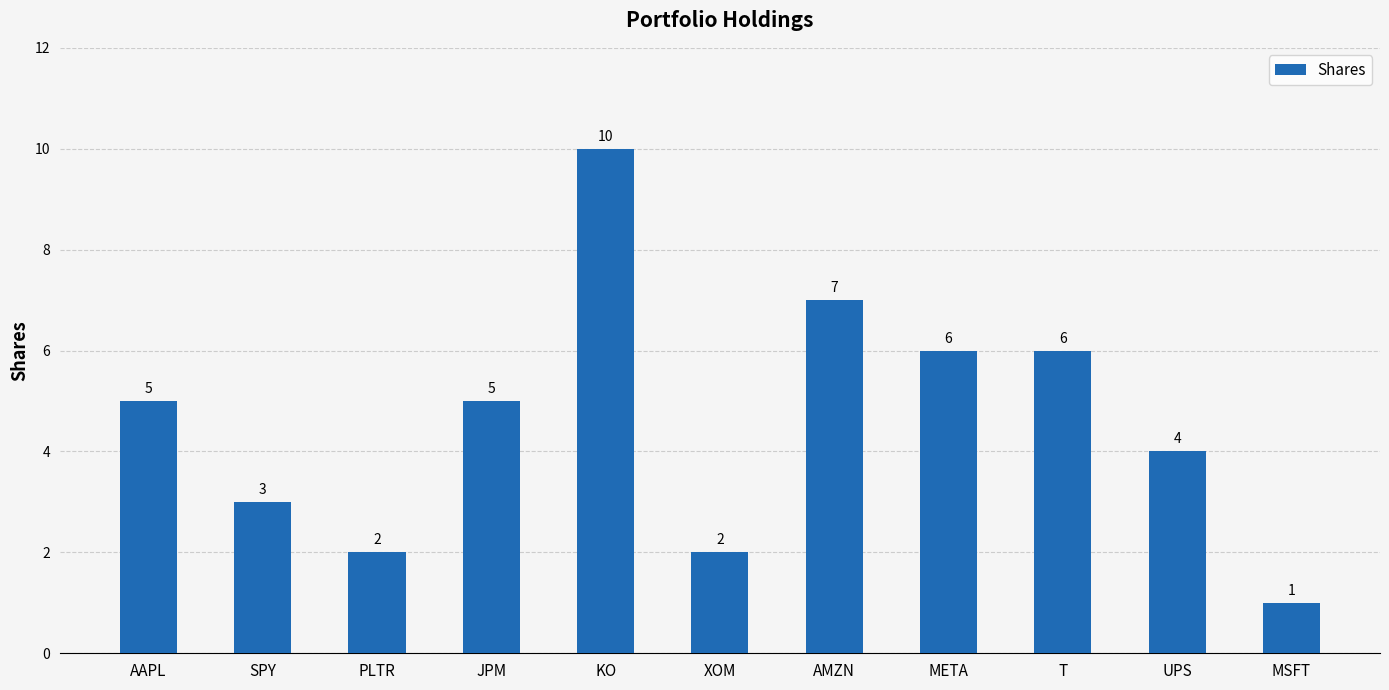

How many data points does each series have?

11